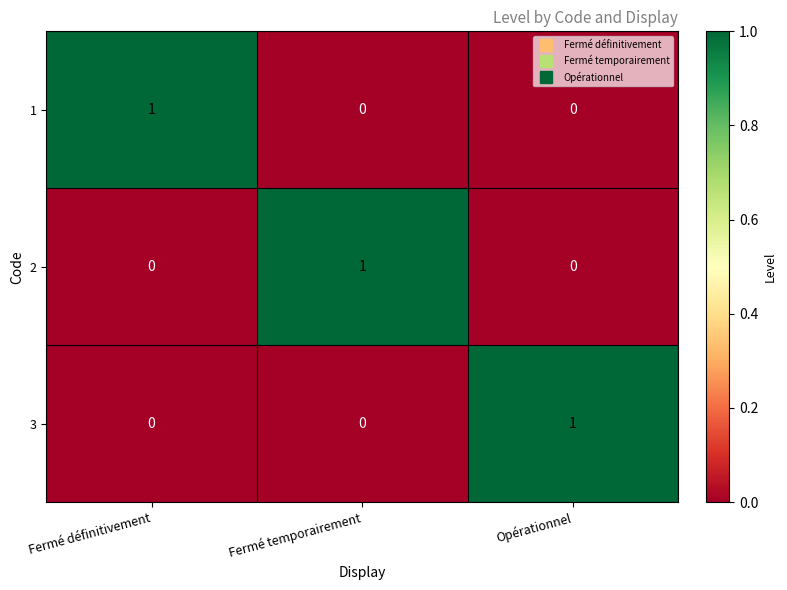

What is the total value across all series at Opérationnel?

1